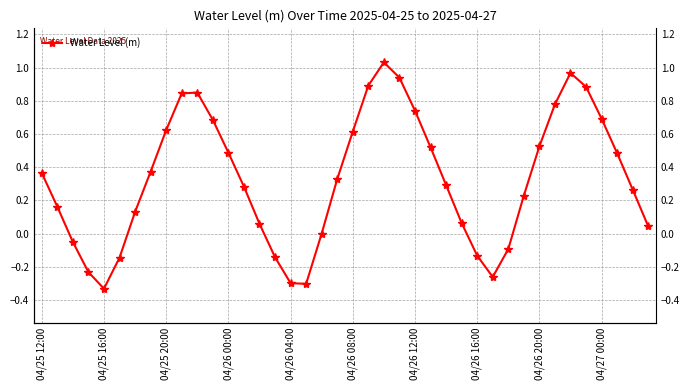

True or false: the data shows 0.6 at 04/26 08:00.

True